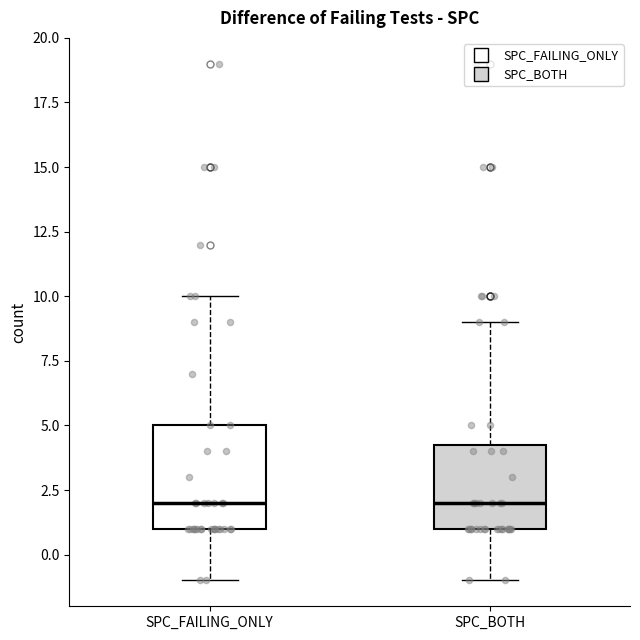

Where does the lower whisker of the box for SPC_BOTH end on the y-axis? The values are not printed on the chart, so give them approximately, as read against the axis.

-1.0